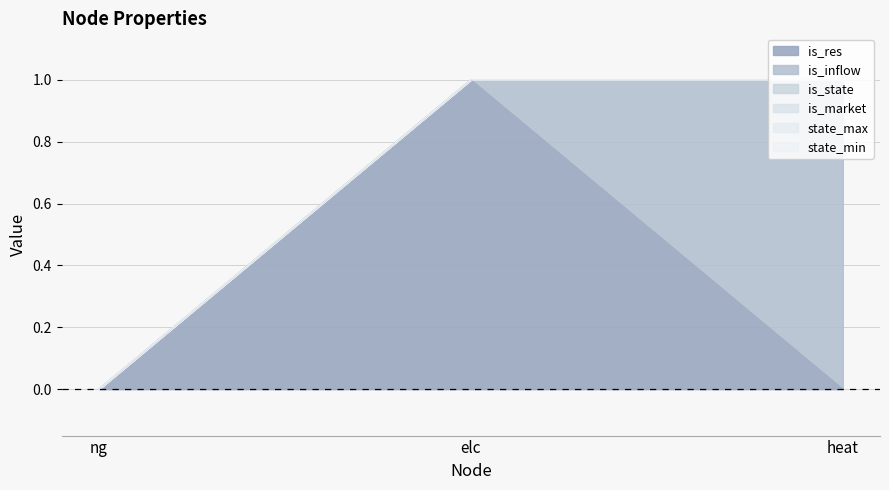

What is the highest value of the is_res series?

1